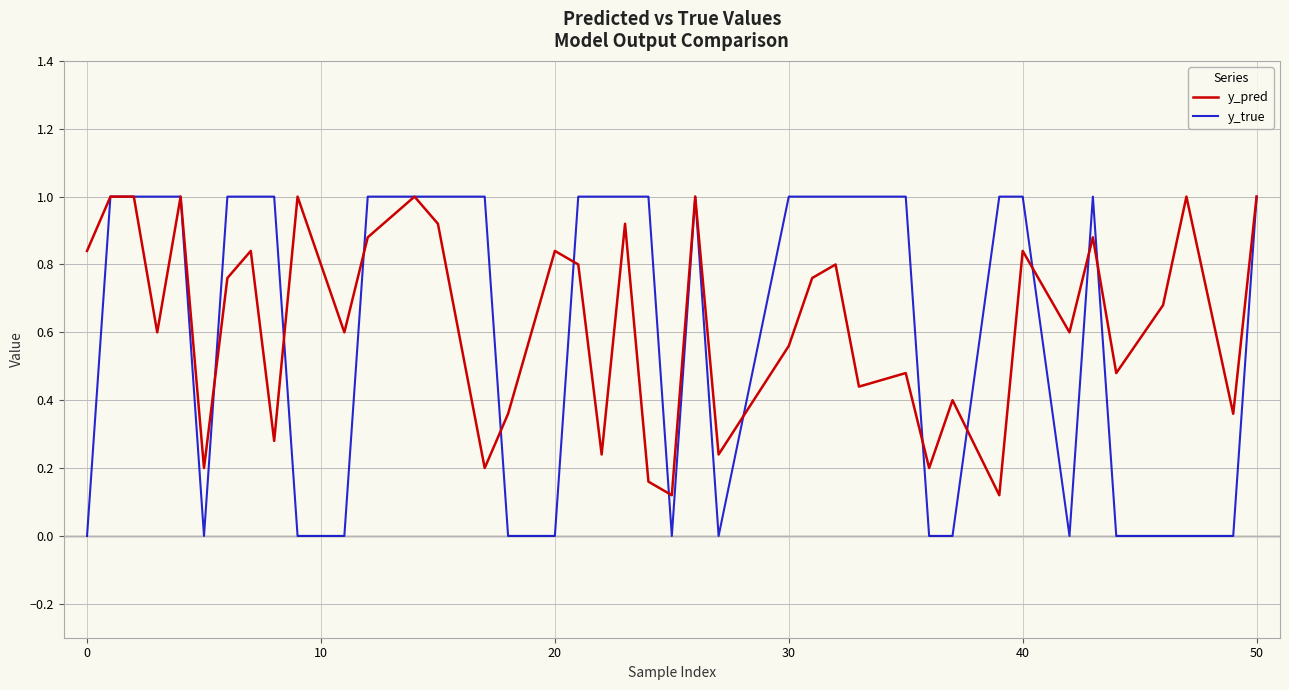

Which series has the largest range (max minus min)?

y_true